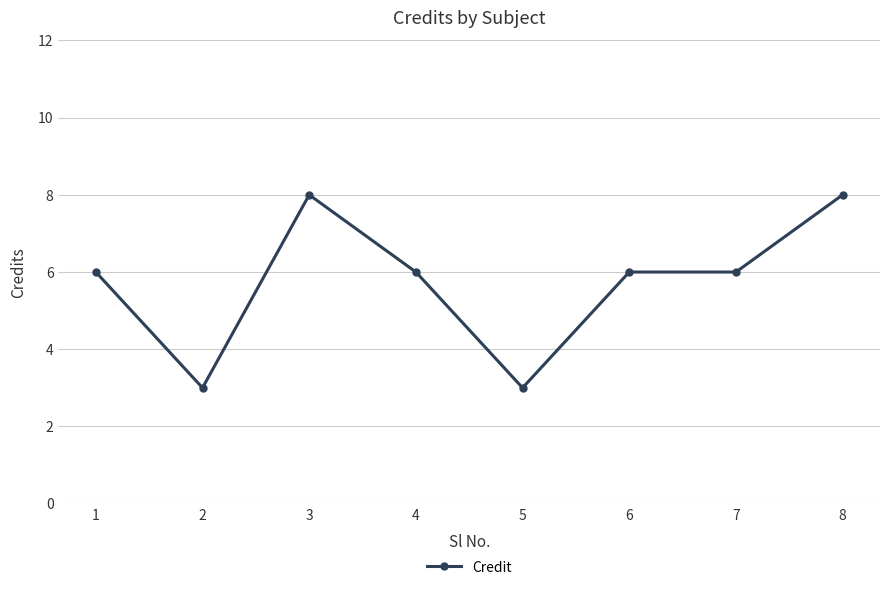

How many values are between 6 and 8?

6